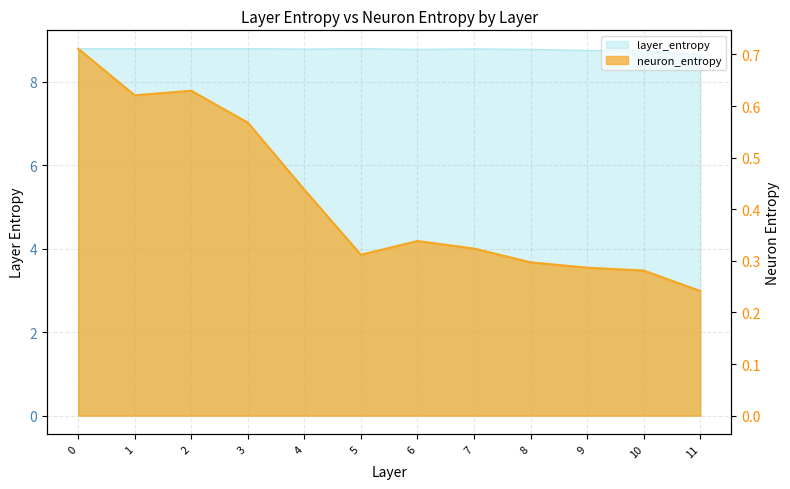

True or false: neuron_entropy and layer_entropy intersect in this chart.

False